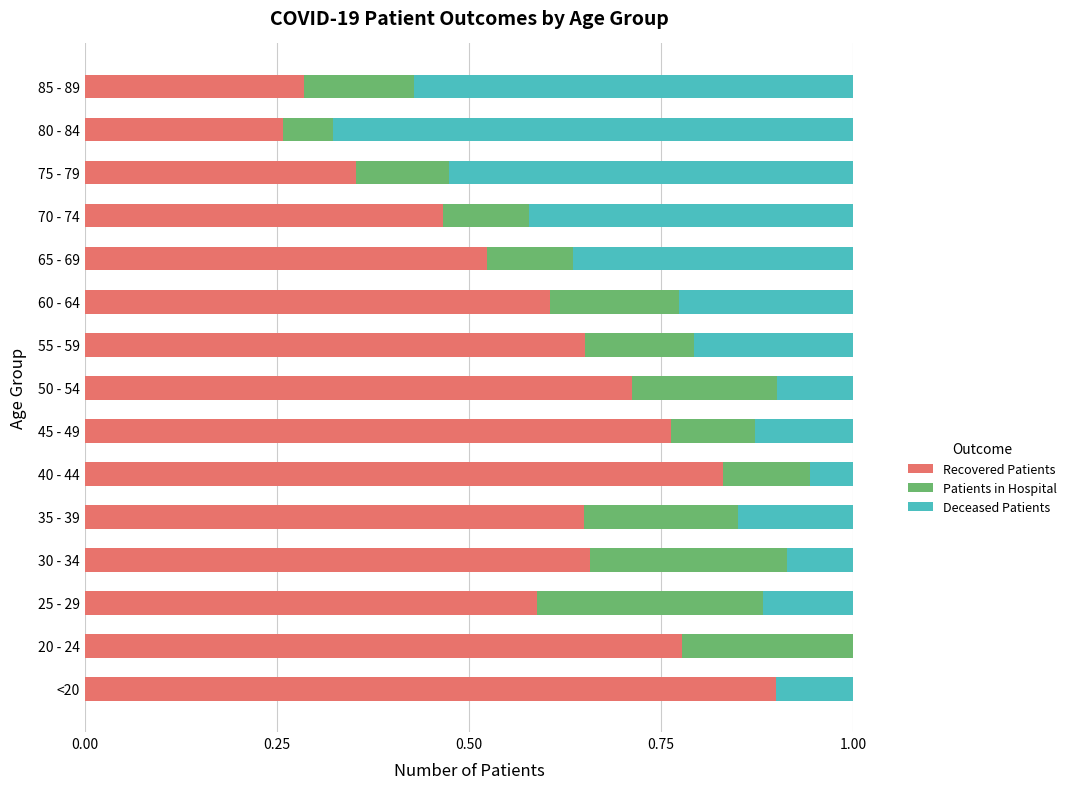

What is the sum of the Recovered Patients values at 40 - 44 and 85 - 89?

1.1